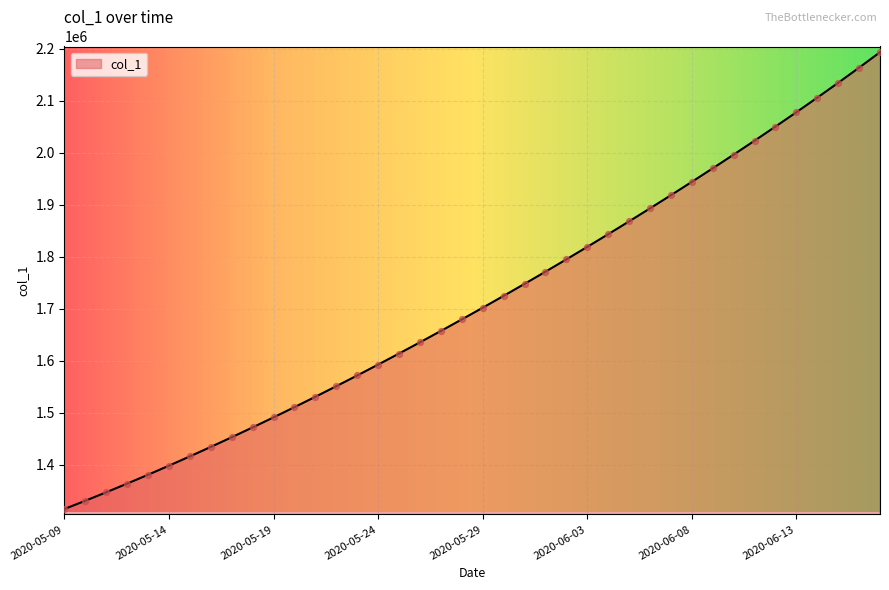

What is the maximum value shown in the chart?

2193032.5